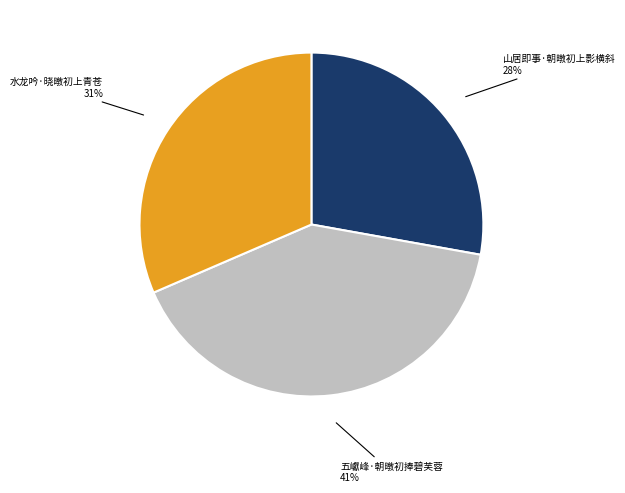

Does any single category account for the majority?

No